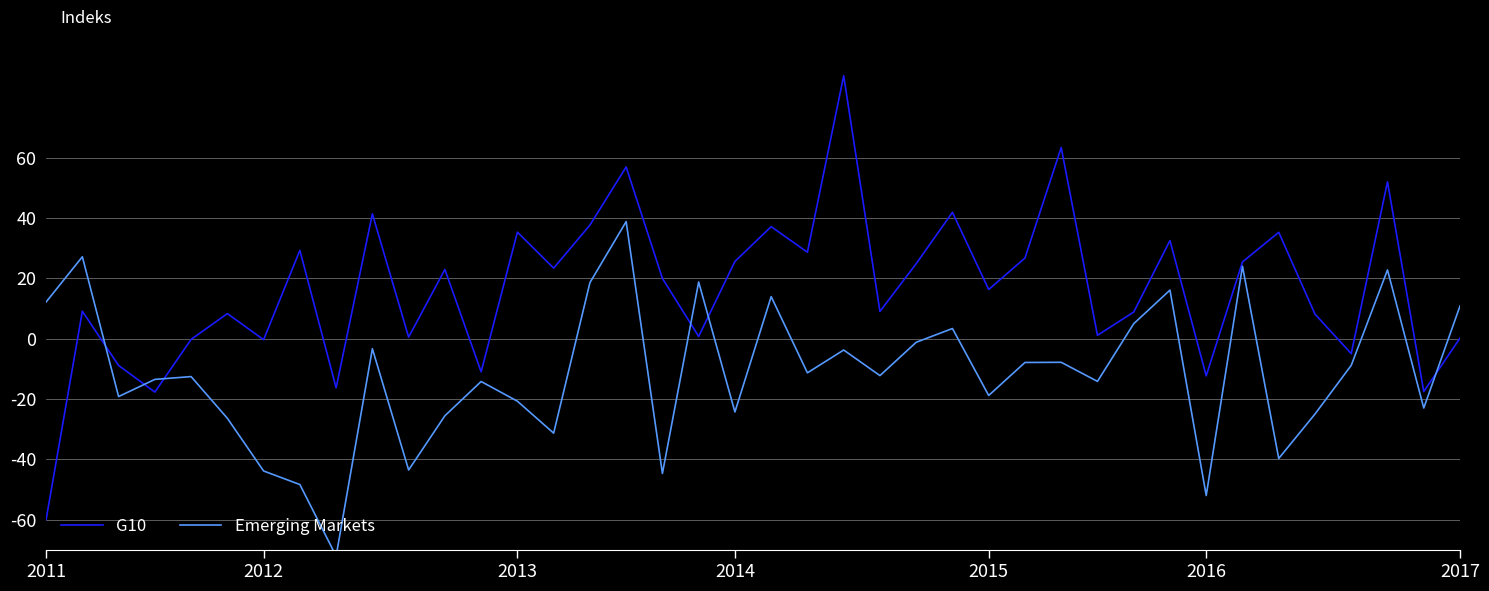

How many values in the G10 series exceed 20?

20